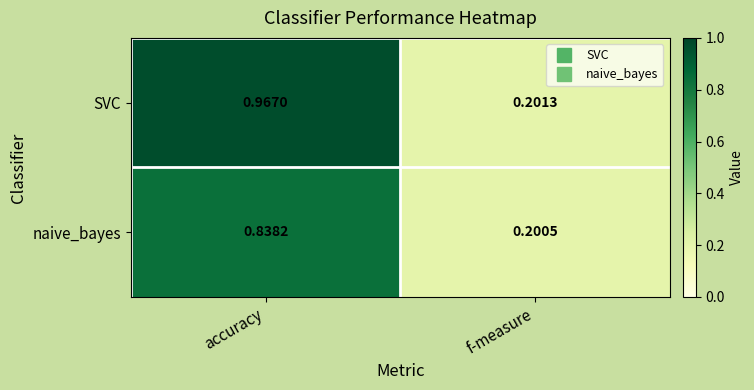

List the labels in order of naive_bayes value, largest first.

accuracy, f-measure